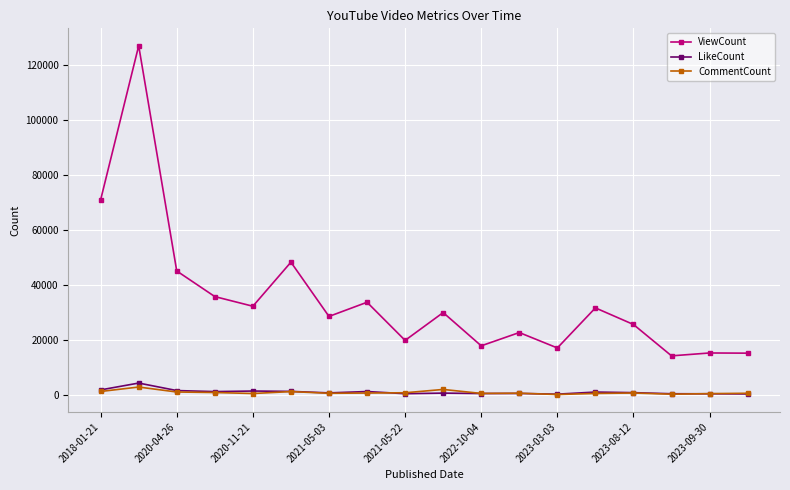

How many data points in ViewCount are less than 29953?

9